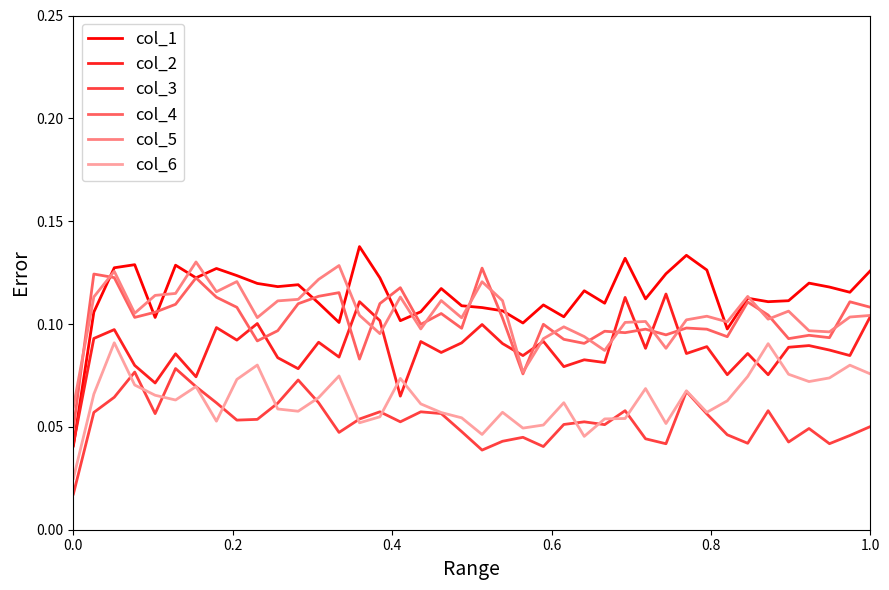

True or false: col_4 and col_6 cross at least once.

False